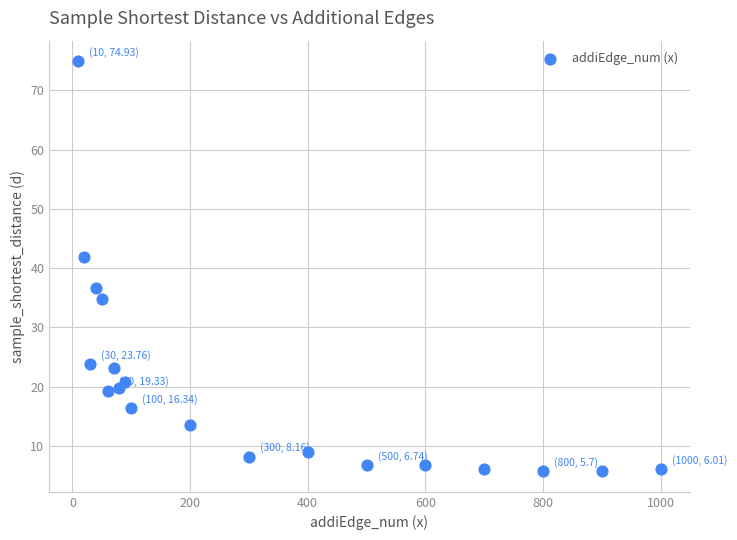

What Y value in the scatter plot is closest to 40?

41.8